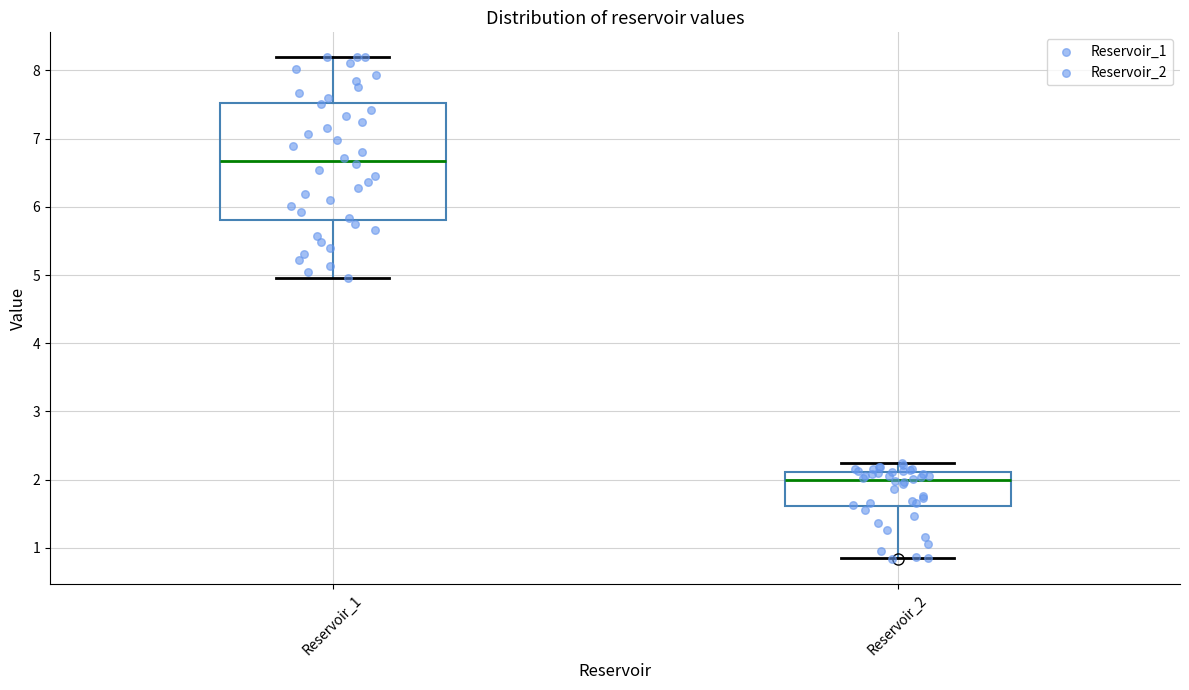

Where is the lower edge of the box for Reservoir_2 on the y-axis? The values are not printed on the chart, so give them approximately, as read against the axis.

1.6